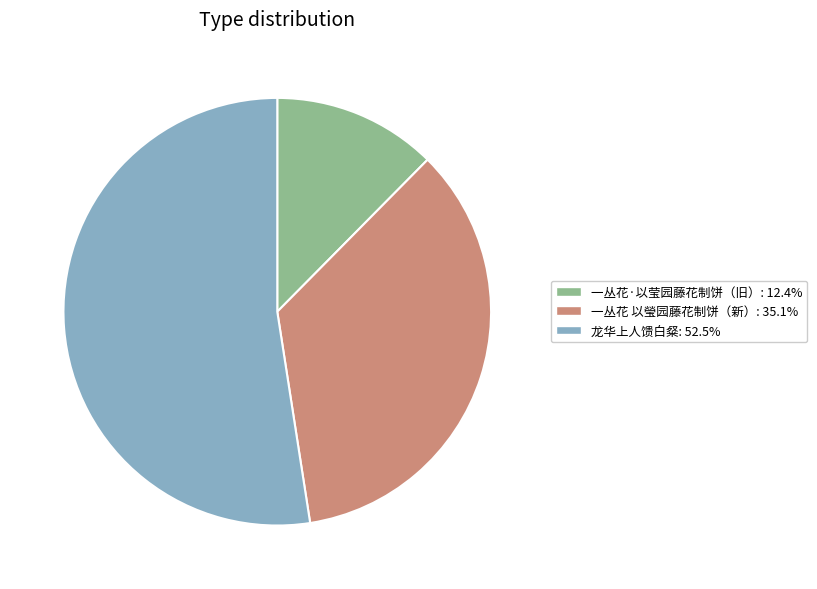

Count the number of slices in the pie.

3